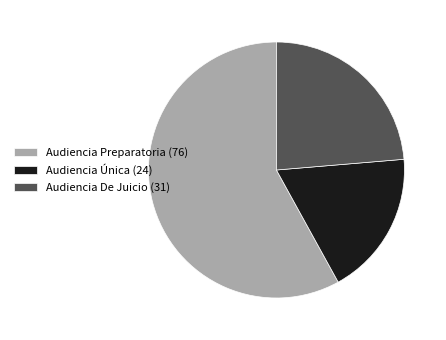

The Audiencia Única slice represents 18% of the pie. True or false?

True